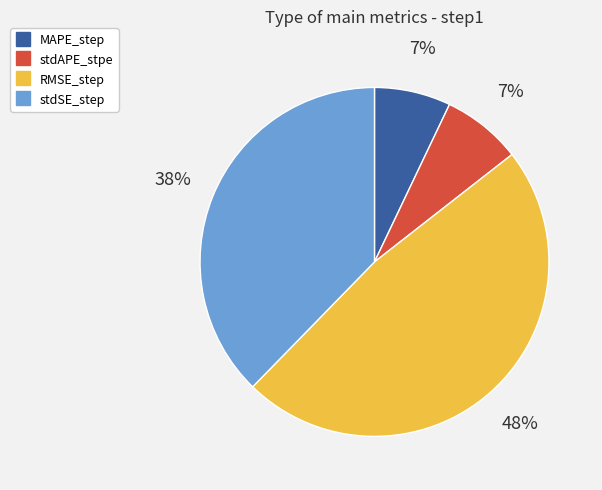

What percentage is the stdSE_step slice, to the nearest percent?

38%